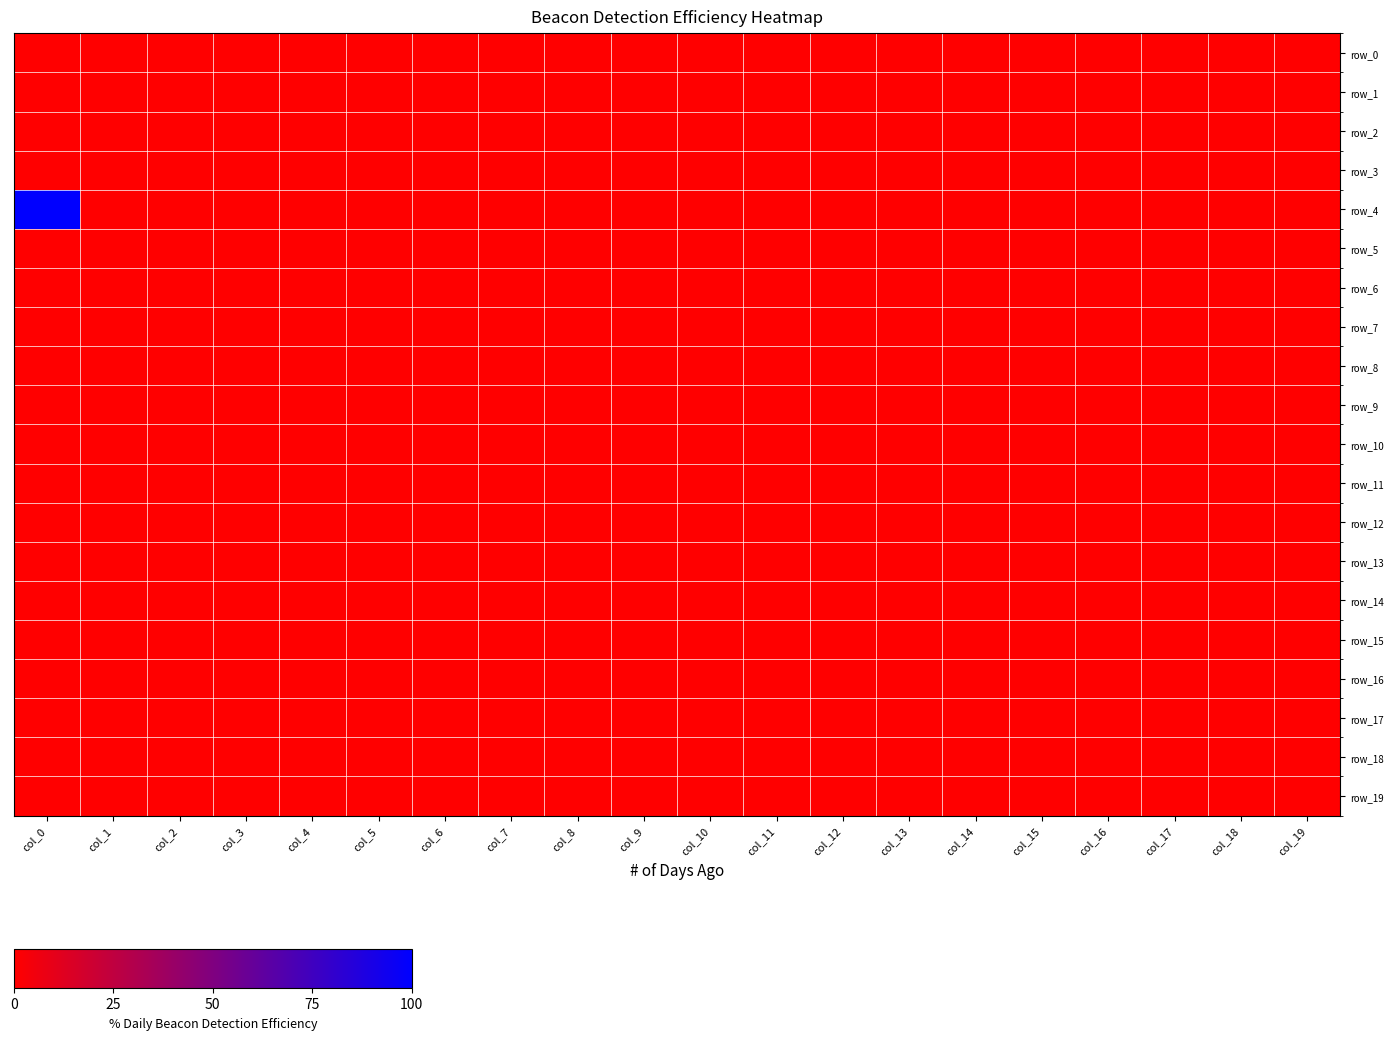

At col_9, list the series in order from largest to smallest.

row_0, row_1, row_2, row_3, row_4, row_5, row_6, row_7, row_8, row_9, row_10, row_11, row_12, row_13, row_14, row_15, row_16, row_17, row_18, row_19